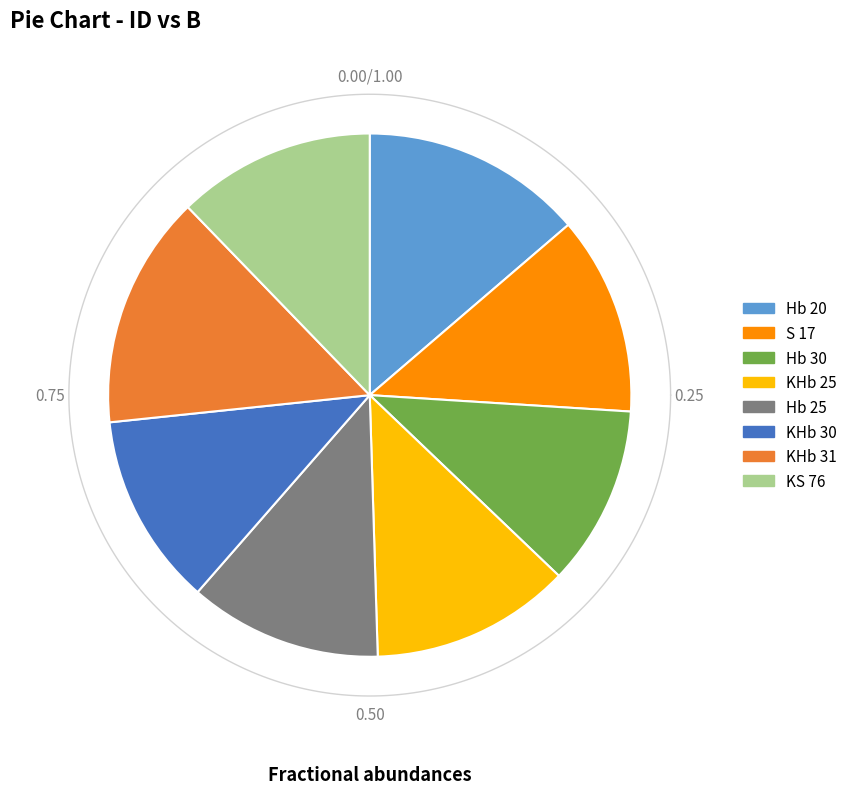

What is the smallest slice in the pie chart?

Hb 30